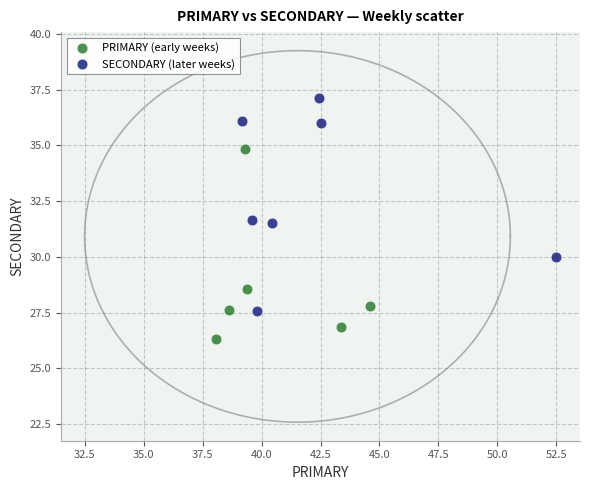

Which series reaches the minimum Y coordinate?

PRIMARY (early weeks)